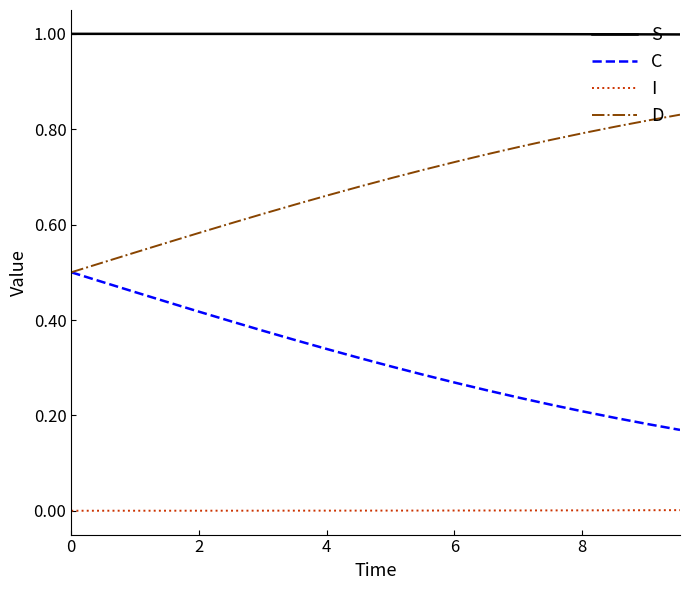

List the series in order of their peak value, lowest first.

I, C, D, S